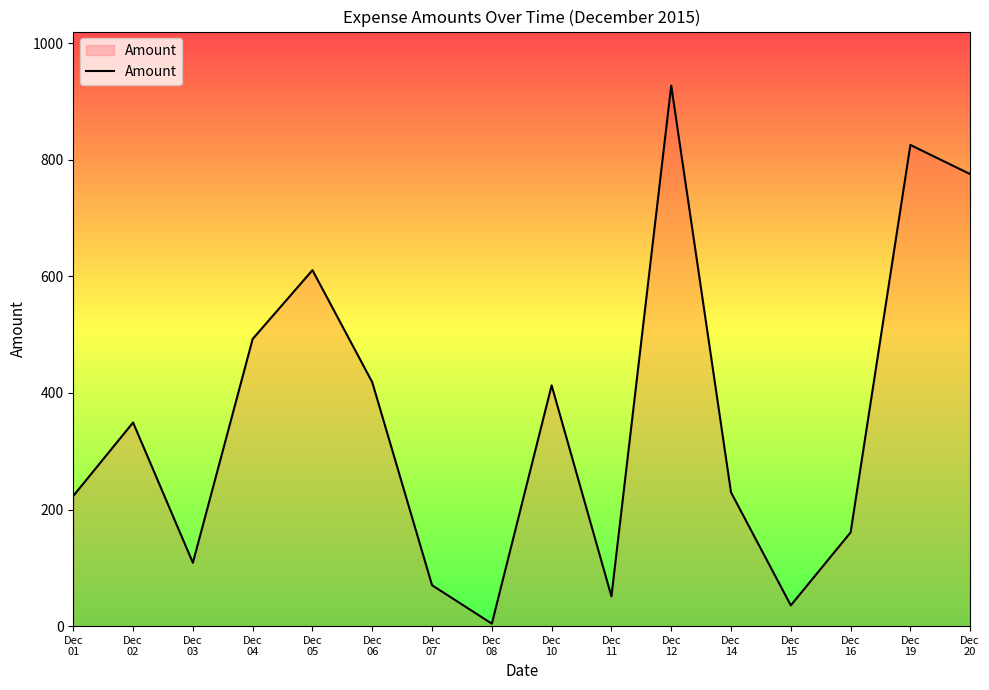

Which category has the highest value across all series?

Dec
12